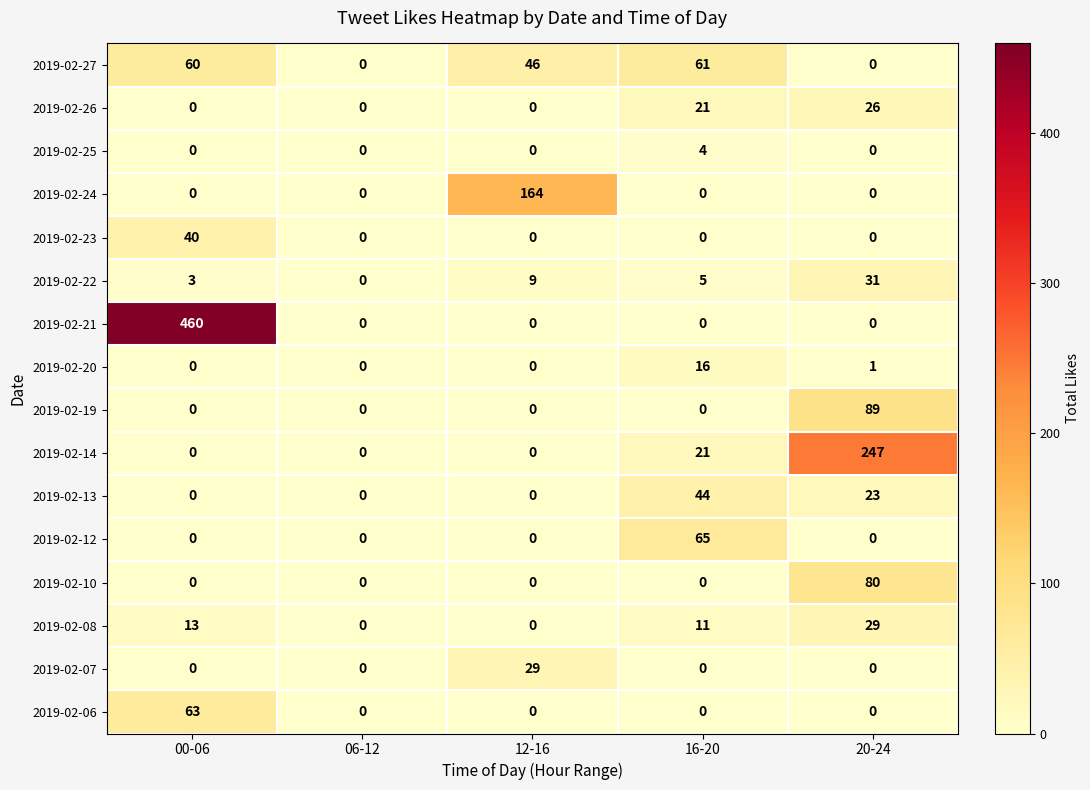

What is the greatest value displayed?

460